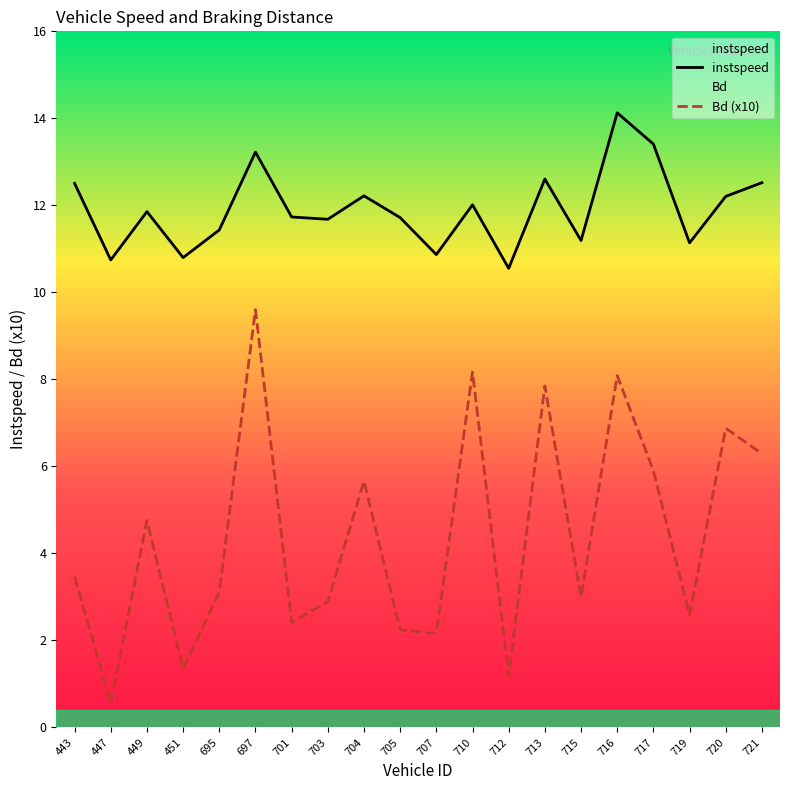

Read the Bd (x10) value at 451.

1.3